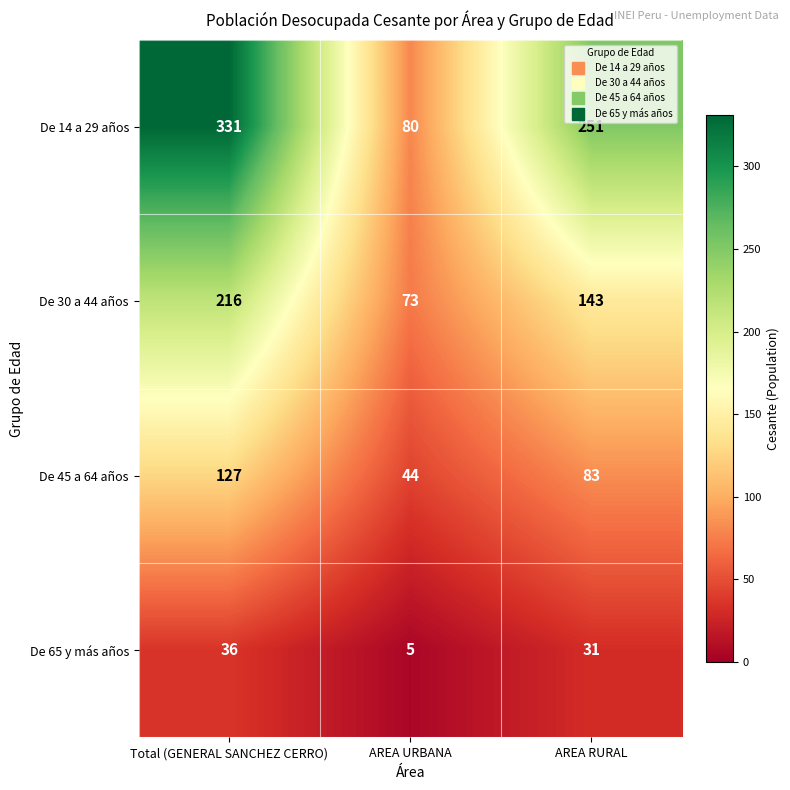

Rank the series by their maximum value, from highest to lowest.

De 14 a 29 años, De 30 a 44 años, De 45 a 64 años, De 65 y más años